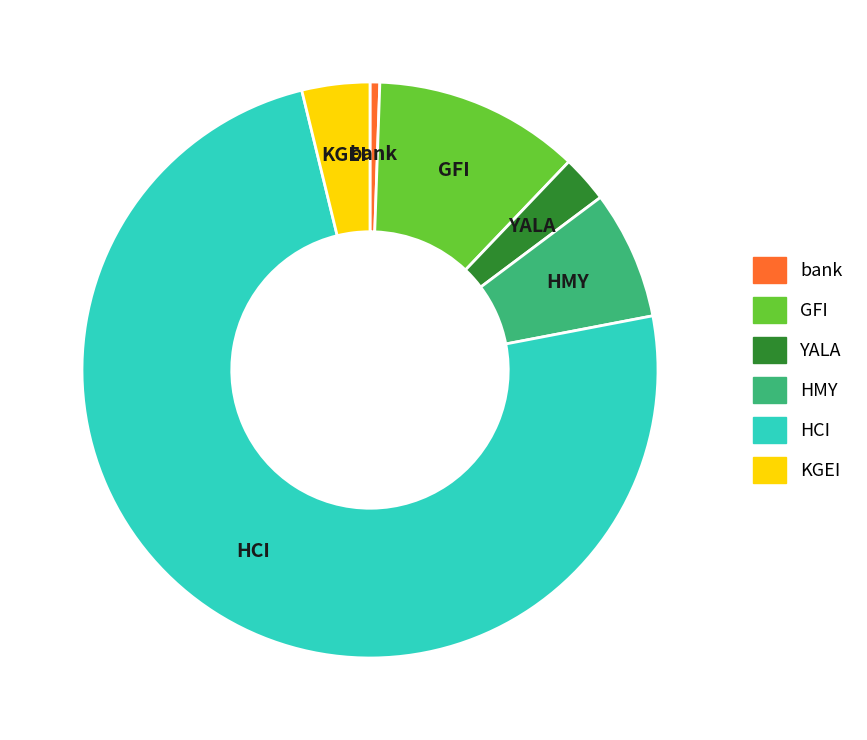

True or false: bank accounts for 1% of the total.

True